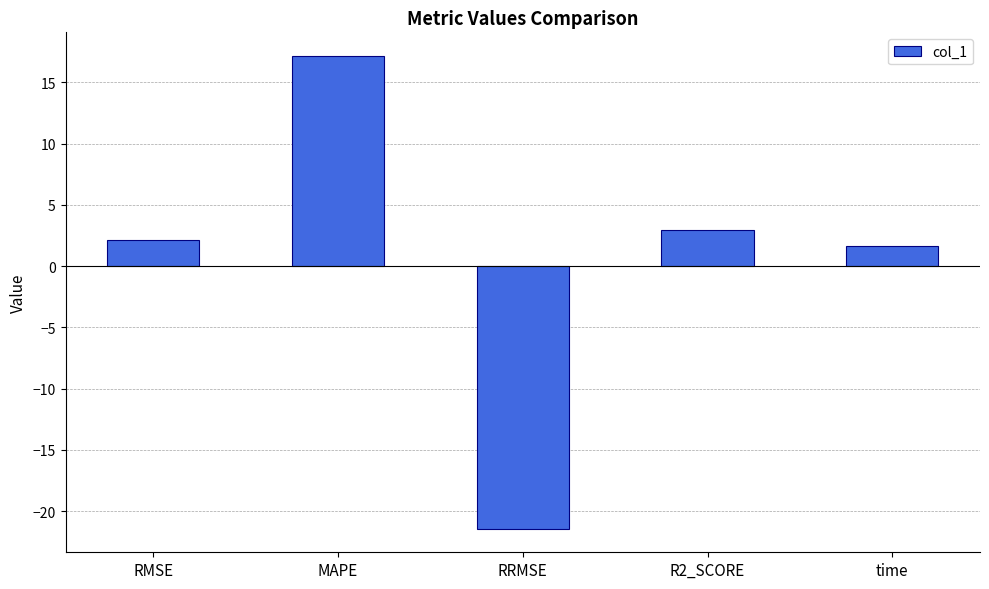

What is the minimum value shown in the chart?

-21.4